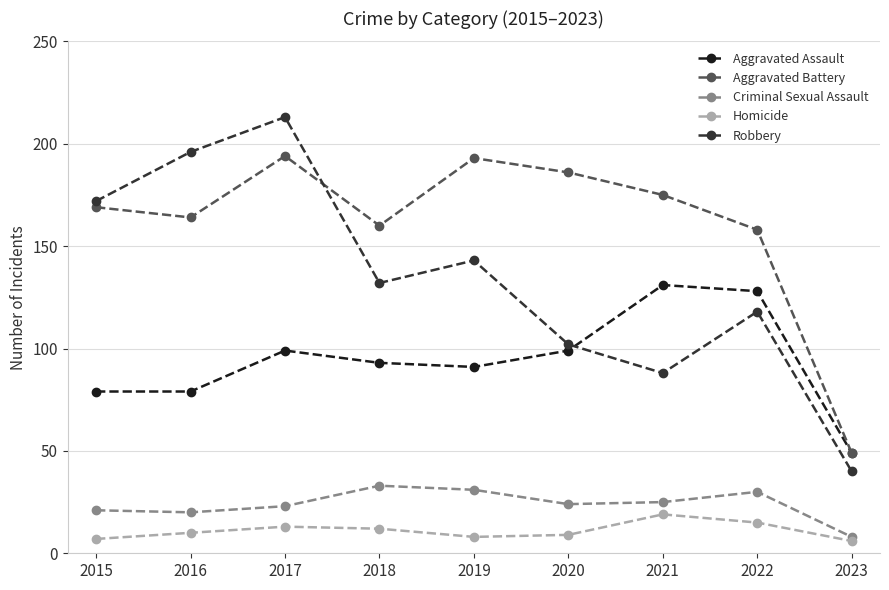

Rank the series at 2021 from highest to lowest value.

Aggravated Battery, Aggravated Assault, Robbery, Criminal Sexual Assault, Homicide